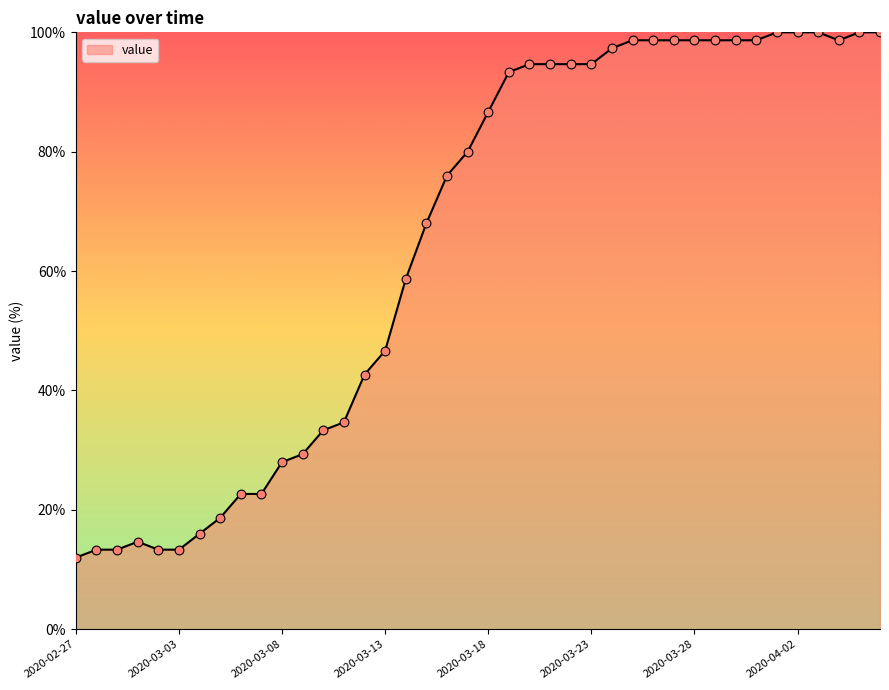

What is the smallest value displayed?

12.0